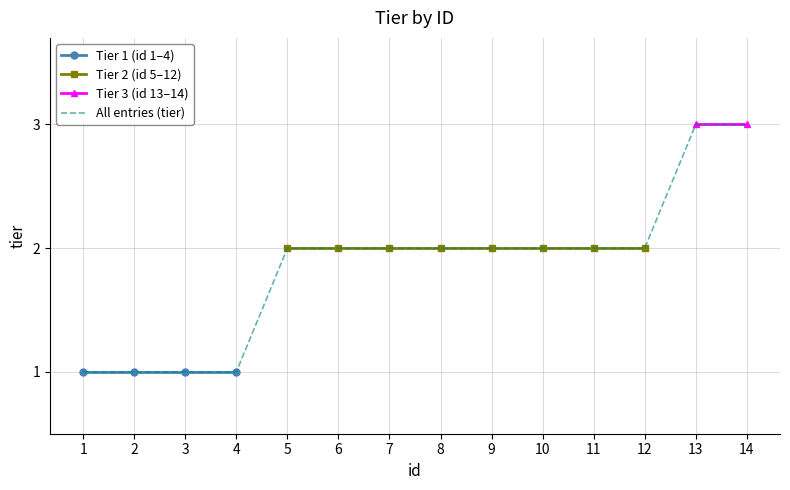

How many values are between 1 and 2?

12